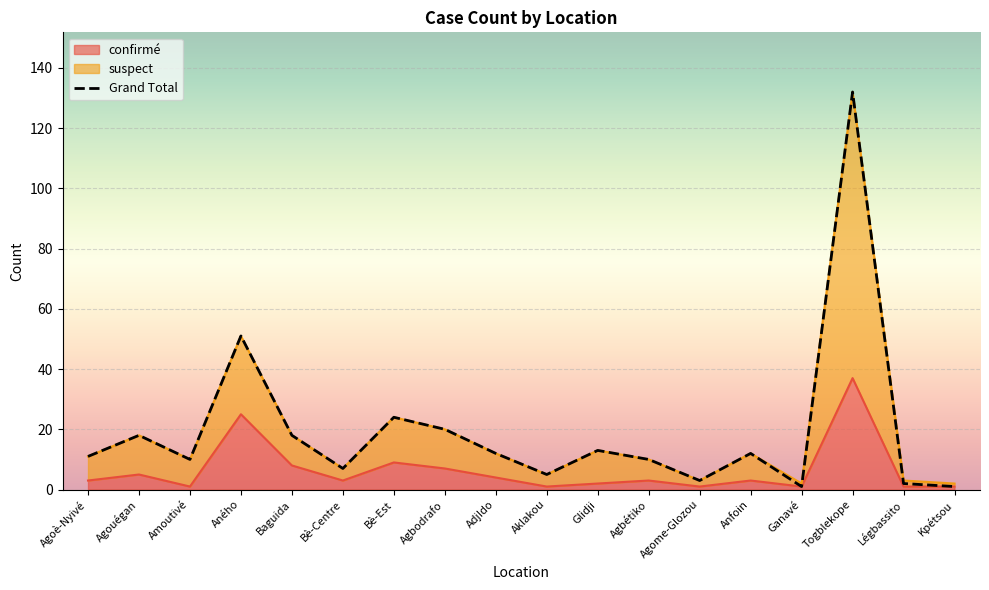

Where is the first local maximum for confirmé?

Agouégan